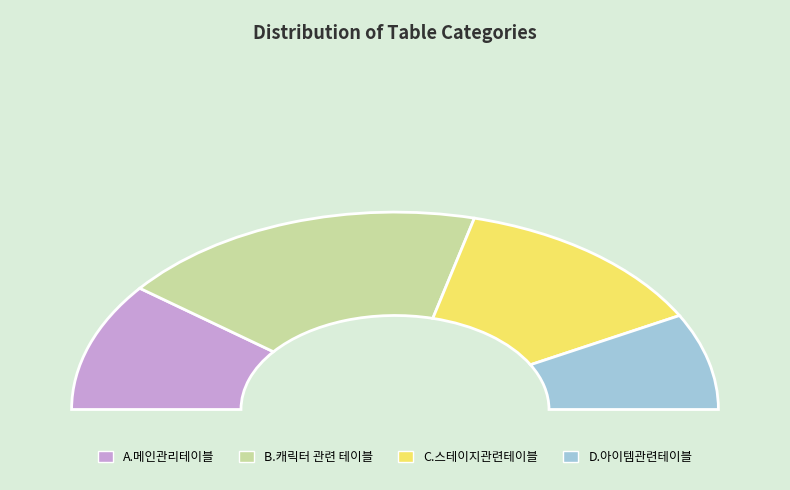

Does D.아이템관련테이블 account for over 50% of the chart?

No